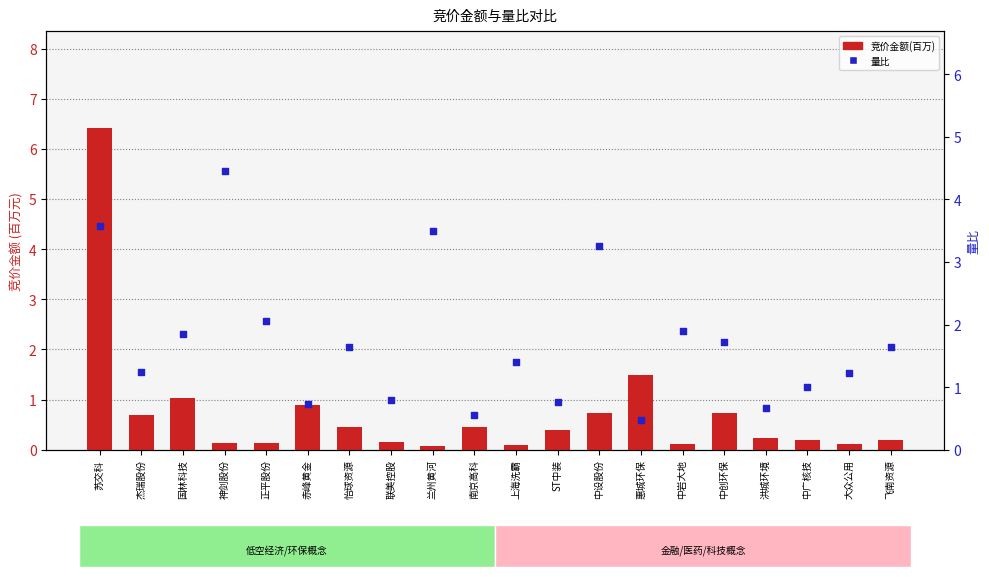

Which series has the widest spread of Y values?

竞价金额(百万)